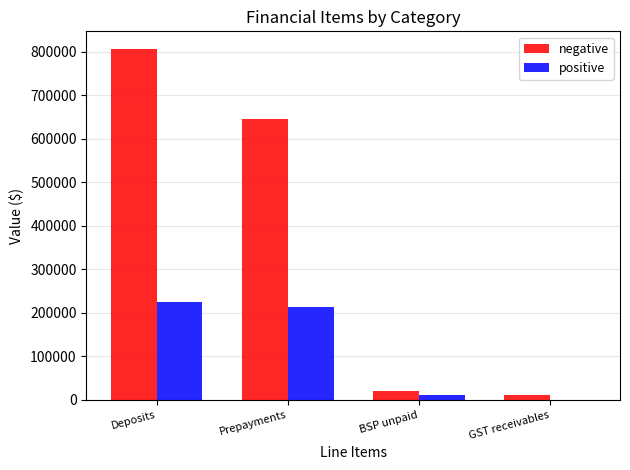

How many groups of bars are there?

4